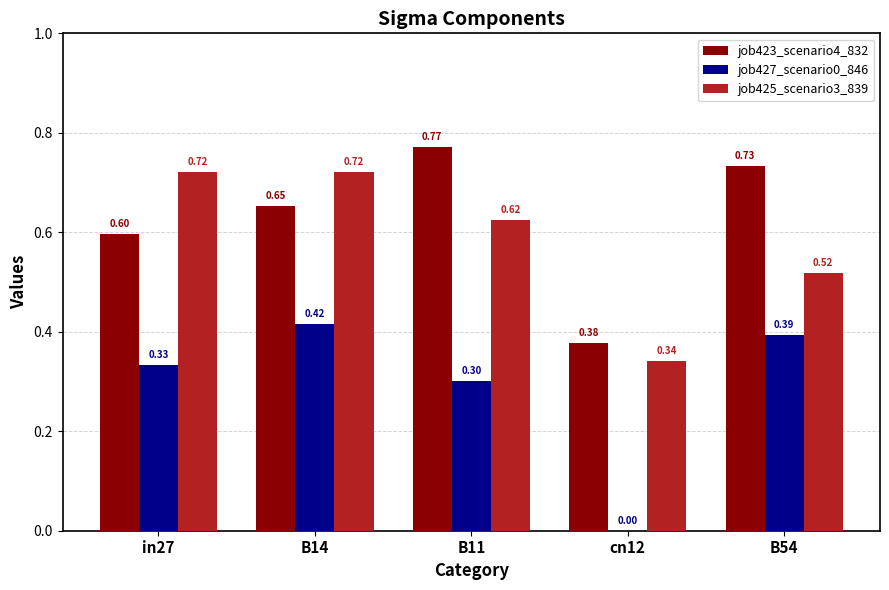

True or false: job425_scenario3_839 has a value of 0.6 at B11.

True